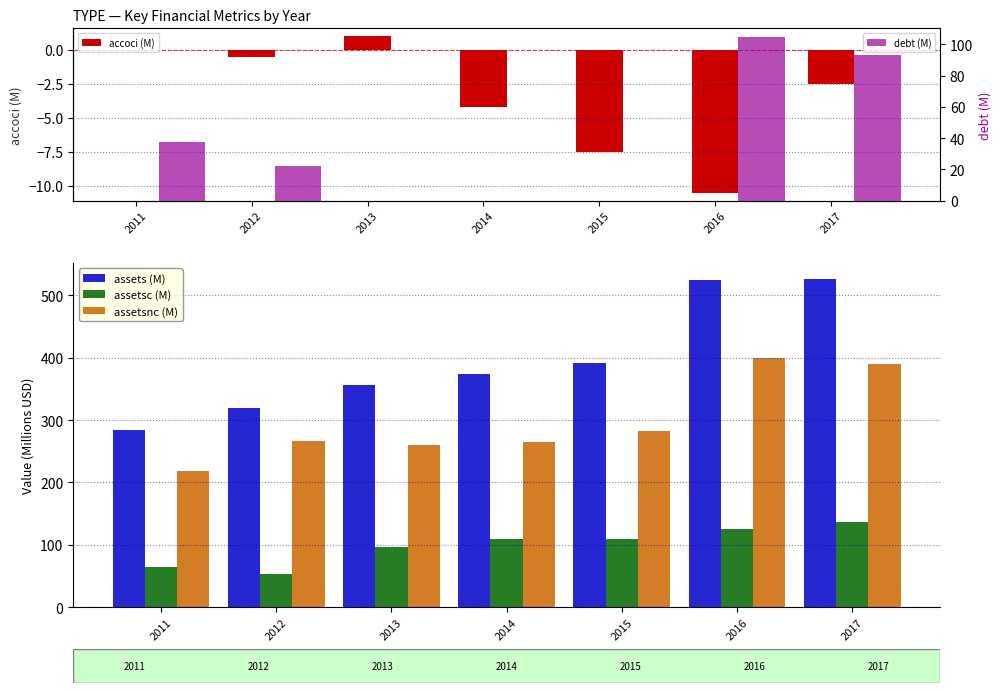

Is it true that assetsnc (M) equals 397.1 at 2015?

False